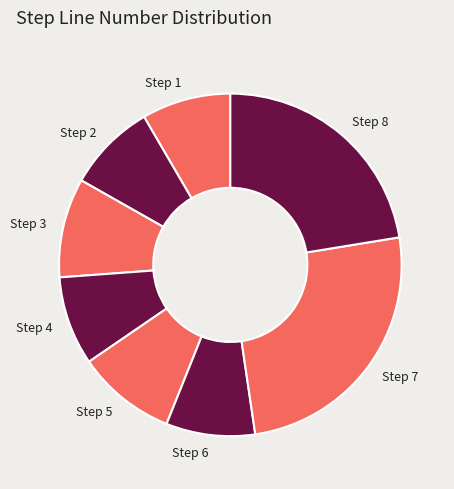

The Step 1 slice represents 22% of the pie. True or false?

False